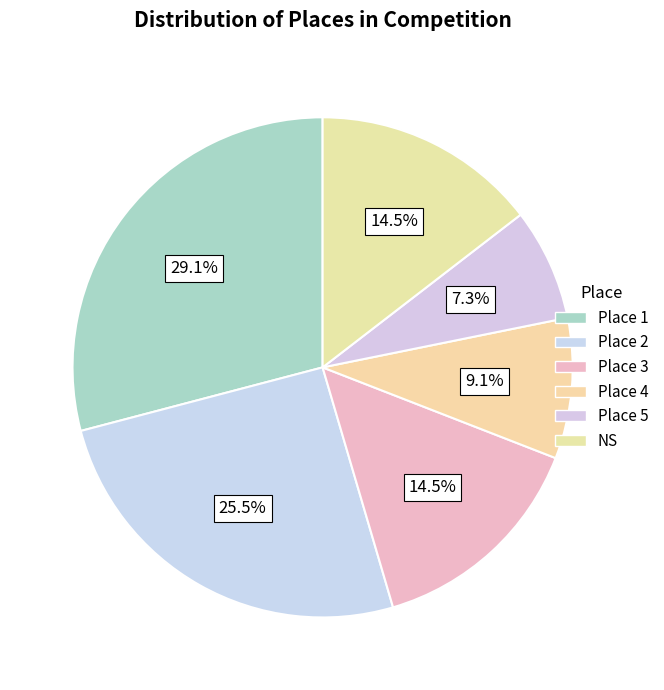

How much of the chart is everything except NS?

85.5%